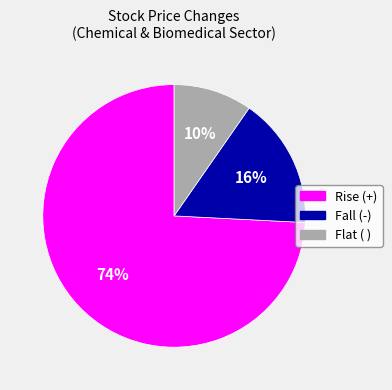

To the nearest percent, what is the average slice percentage?

33%